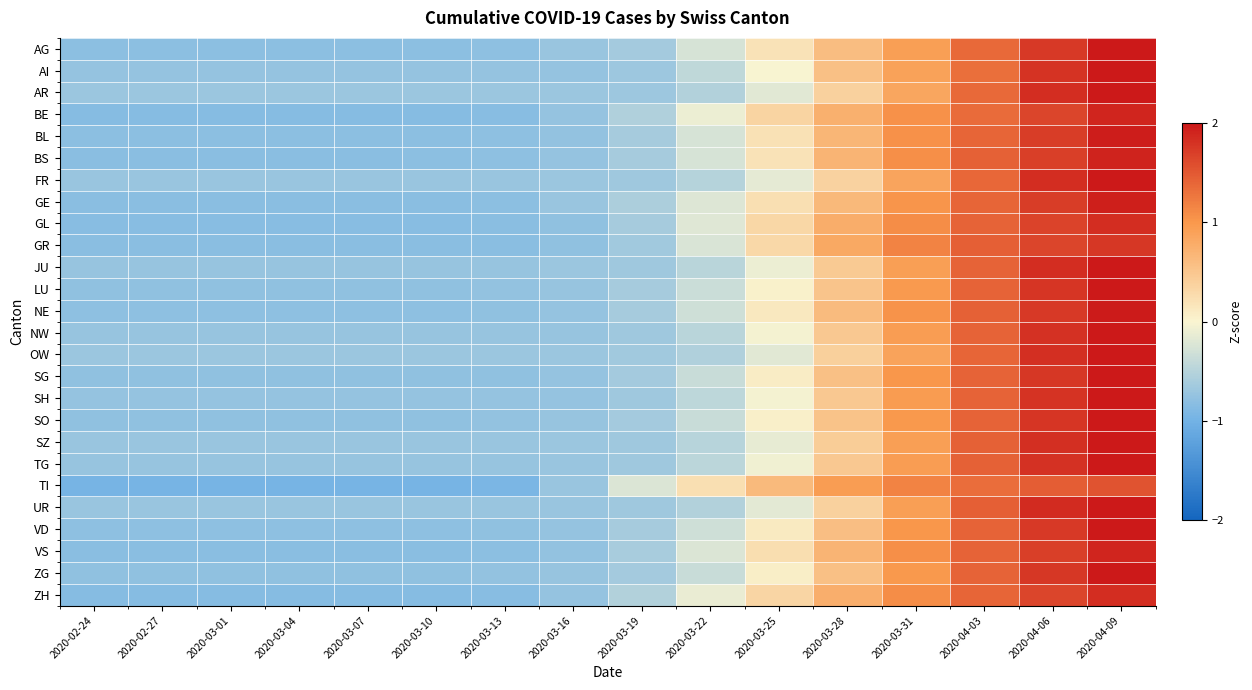

Rank the series by their maximum value, from highest to lowest.

AG, AI, AR, FR, JU, LU, NW, OW, SG, SH, SO, SZ, TG, UR, VD, ZG, NE, BL, GE, BS, VS, BE, ZH, GL, GR, TI